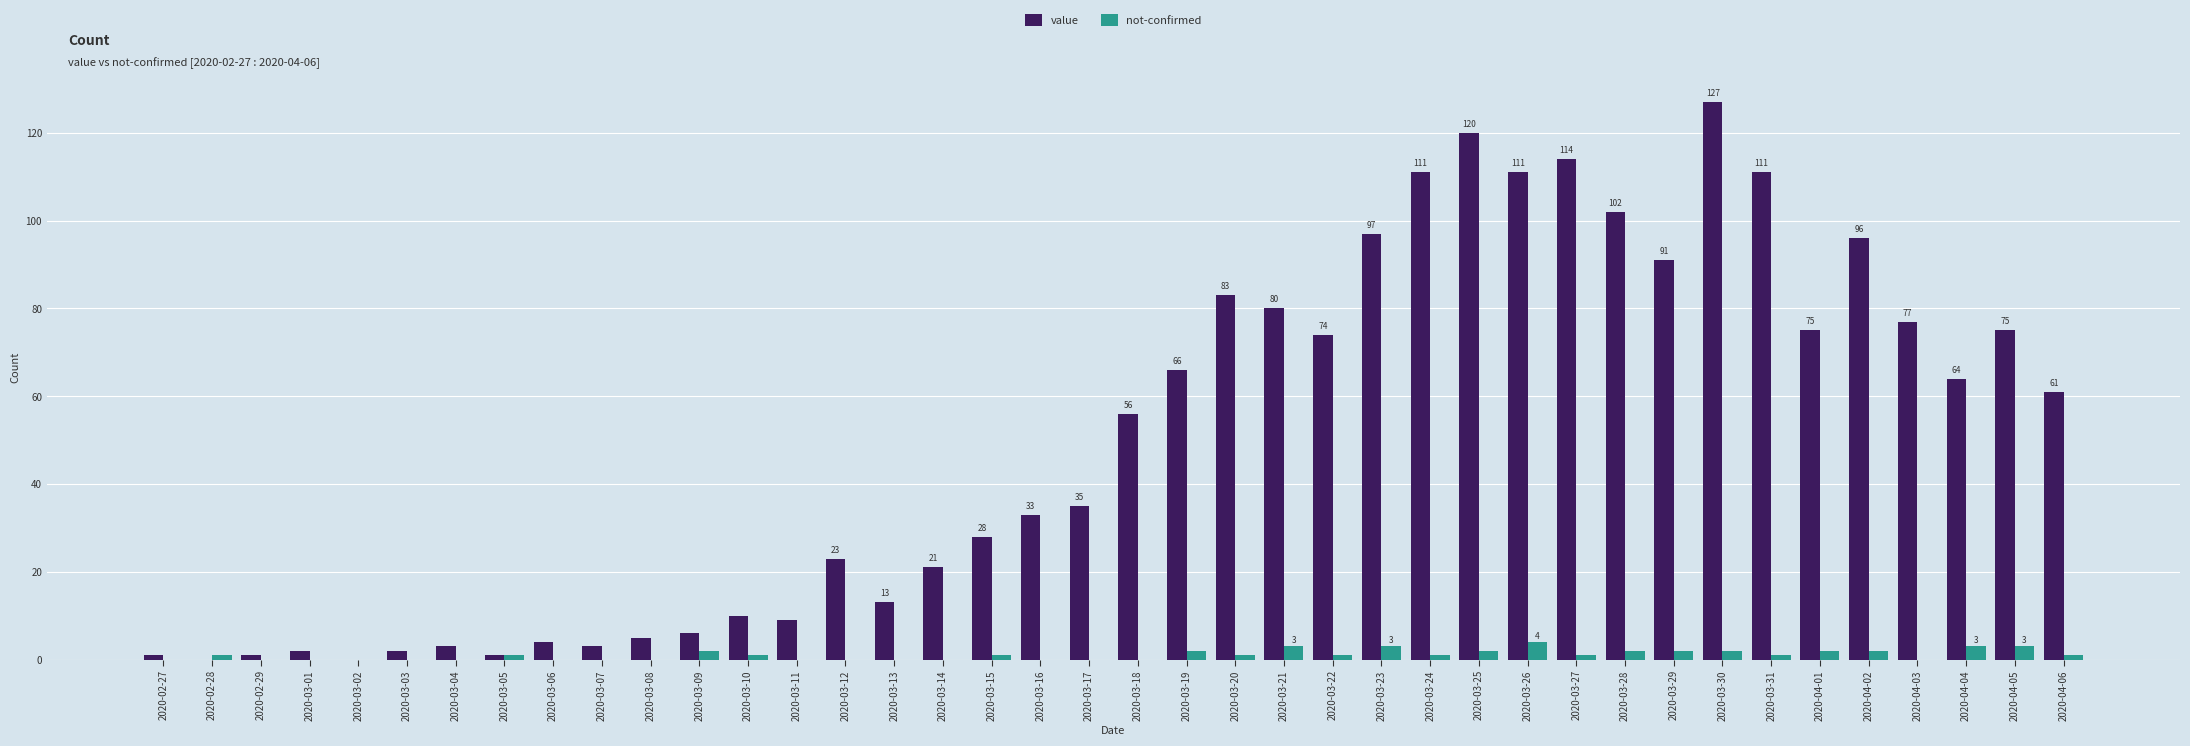

What is the sum of all value values?

1991